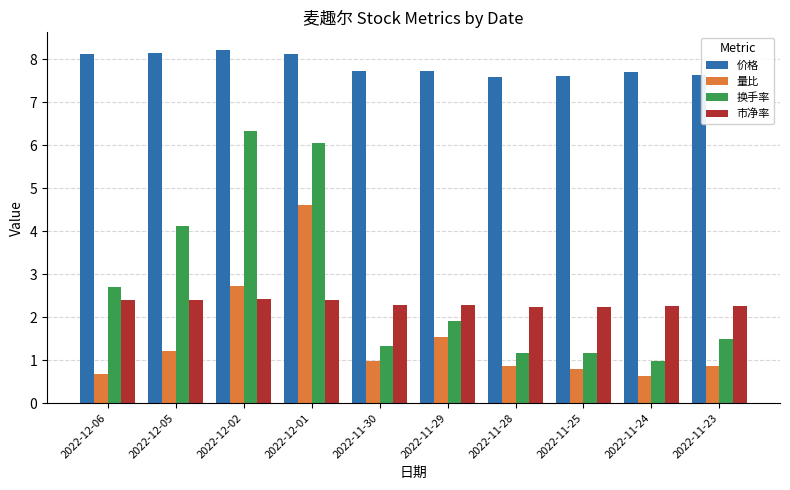

Rank the series at 2022-12-05 from highest to lowest value.

价格, 换手率, 市净率, 量比